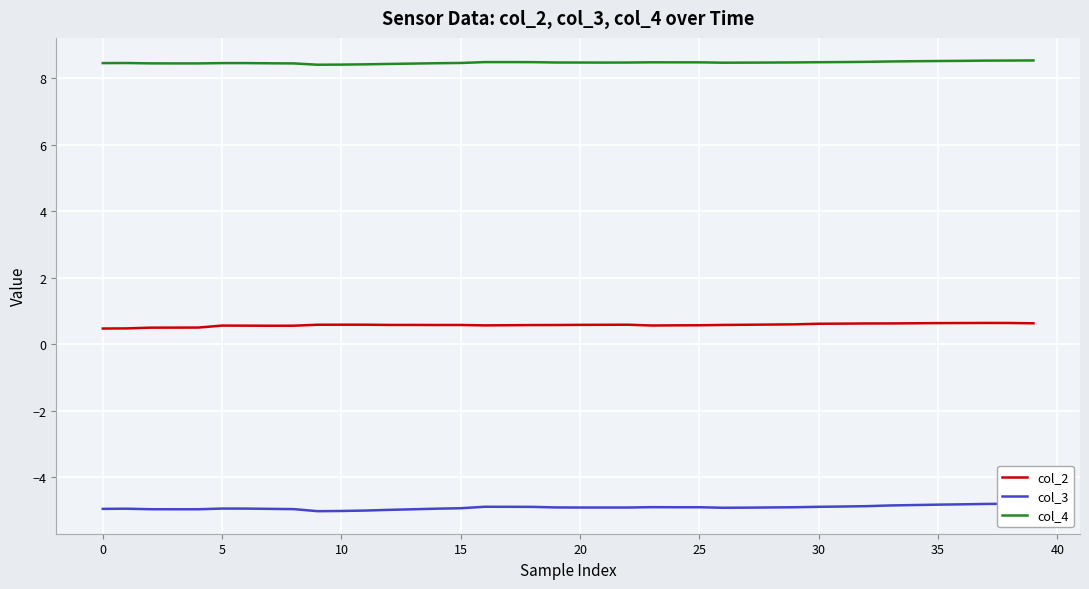

Between 22 and 35, which series saw the biggest shift?

col_3